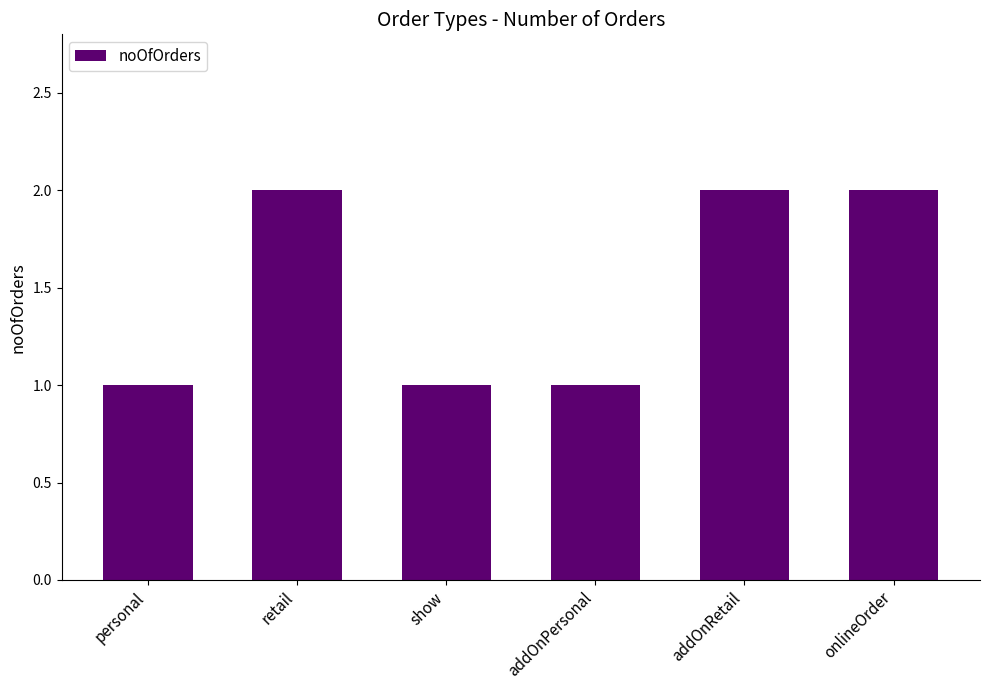

Is it true that the value at addOnRetail is 1?

False